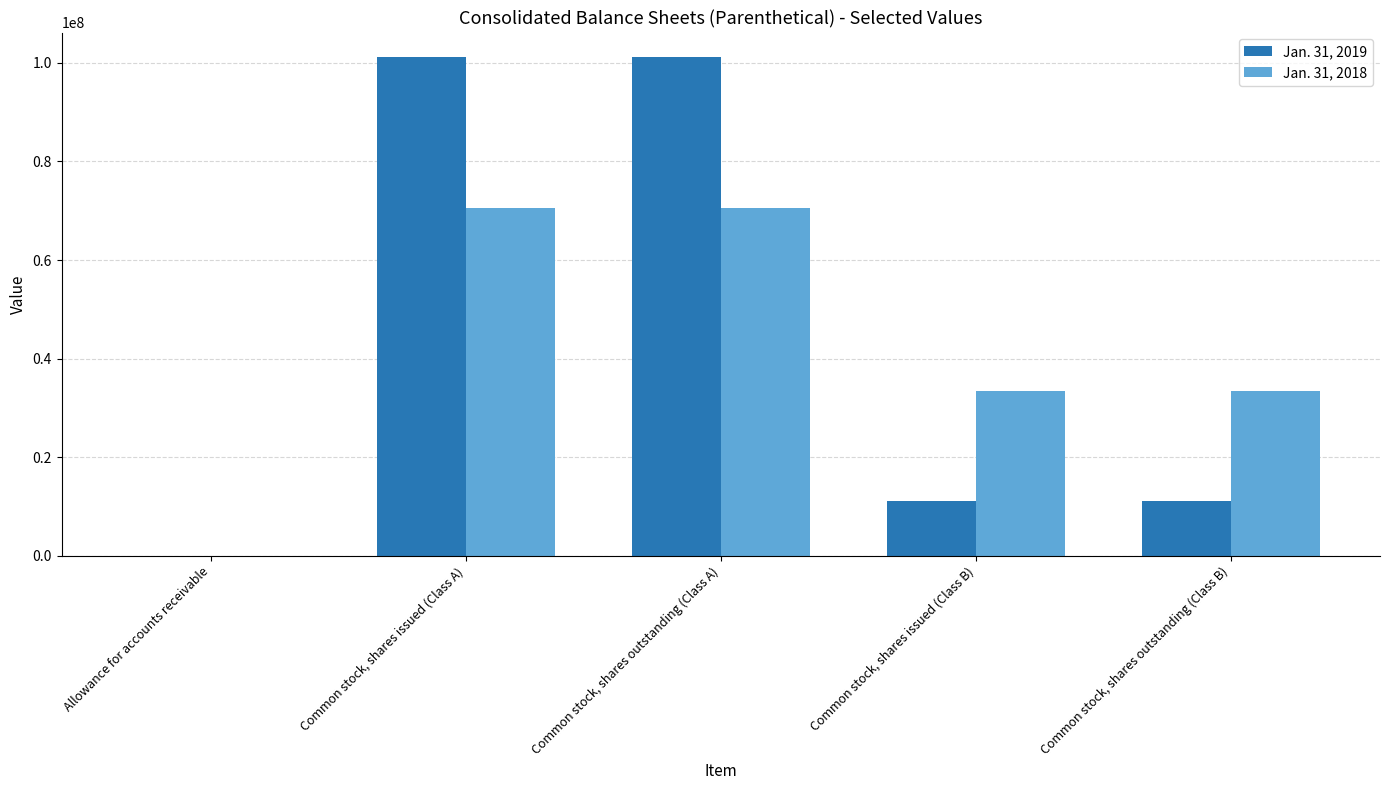

Reading left to right, what are all the values shown in this chart?

Jan. 31, 2019: 2098	101093322	101093322	11059181	11059181
Jan. 31, 2018: 1472	70610000	70610000	33361000	33361000